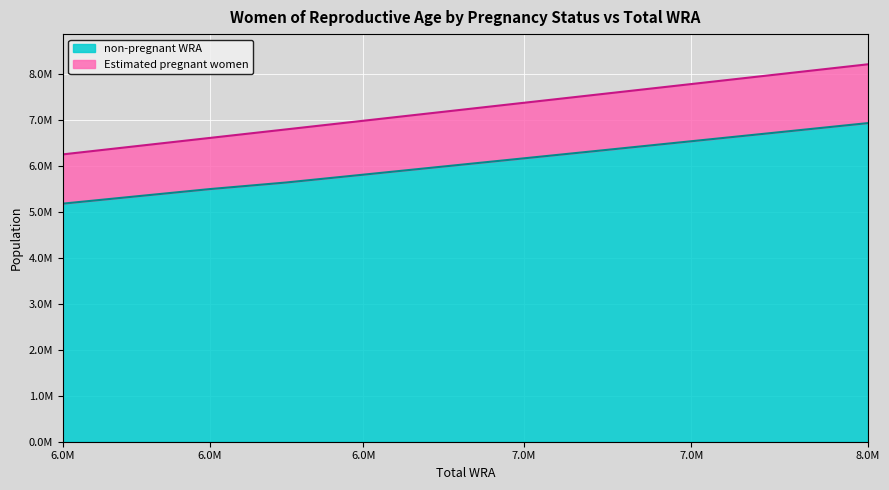

True or false: non-pregnant WRA has more than 0 interior local peaks.

False